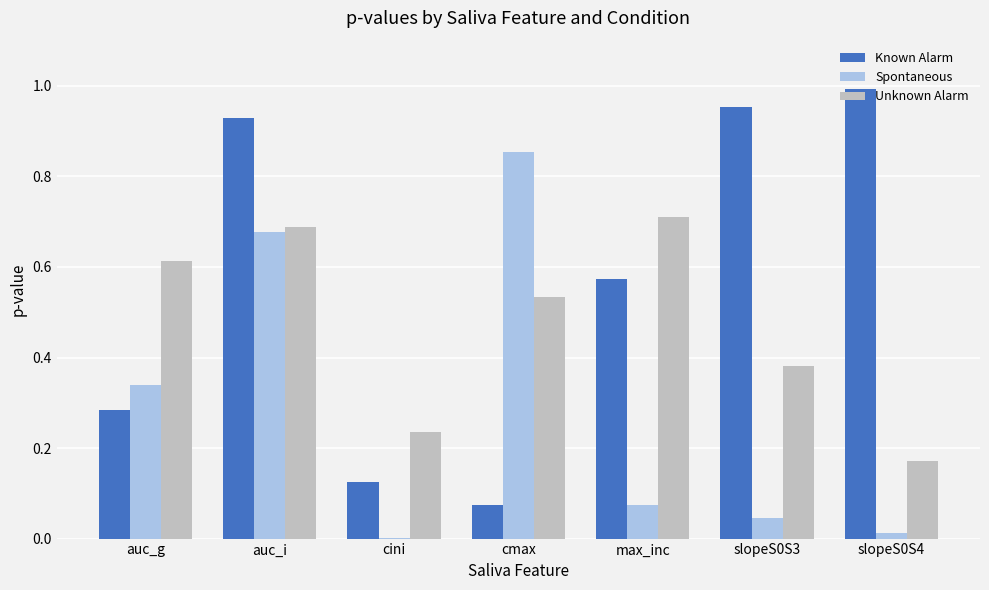

Is the value of Spontaneous at auc_g greater than the value of Known Alarm at cini?

Yes